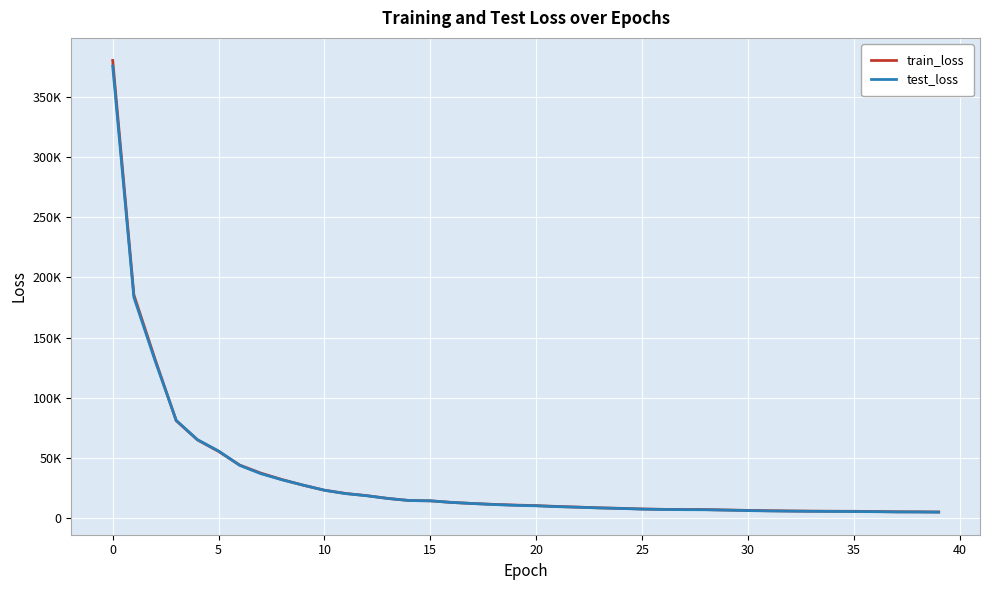

What is the average value of the train_loss series?

33250.9